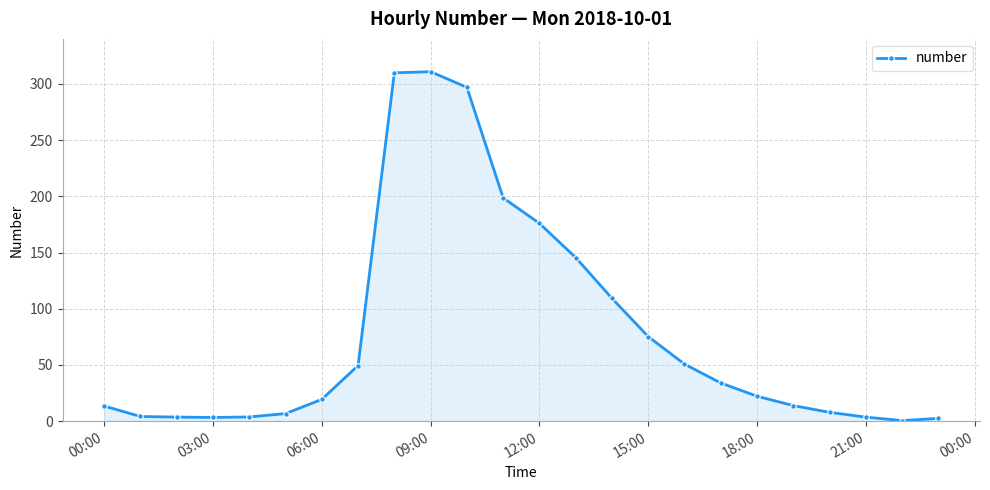

What is the greatest value displayed?

310.8